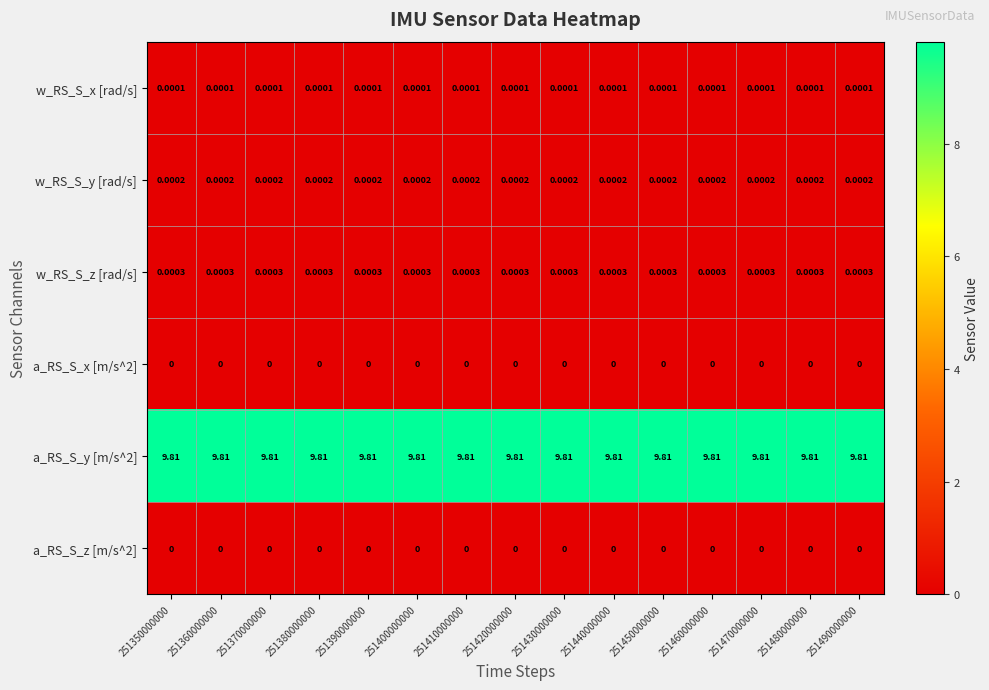

Is the value of a_RS_S_x [m/s^2] at 251370000000 greater than the value of w_RS_S_y [rad/s] at 251360000000?

No